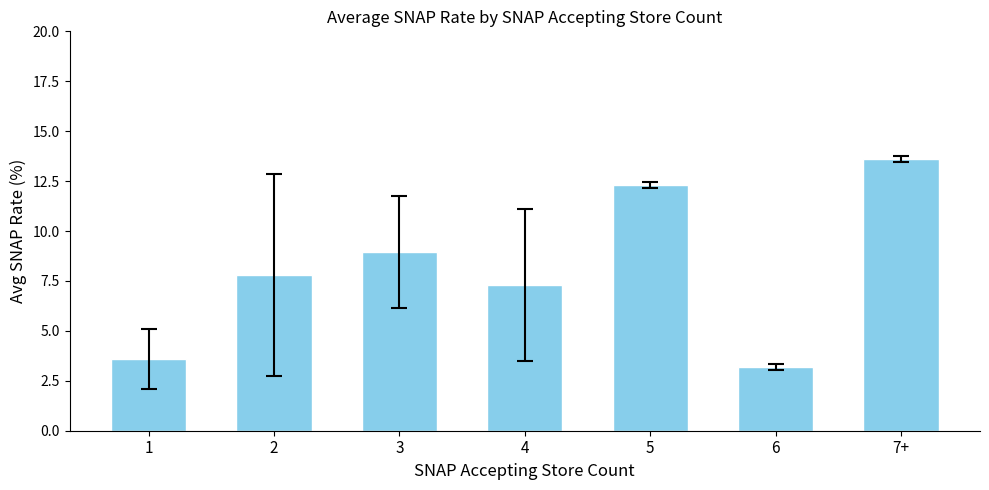

At which label does the data first exceed 7?

2